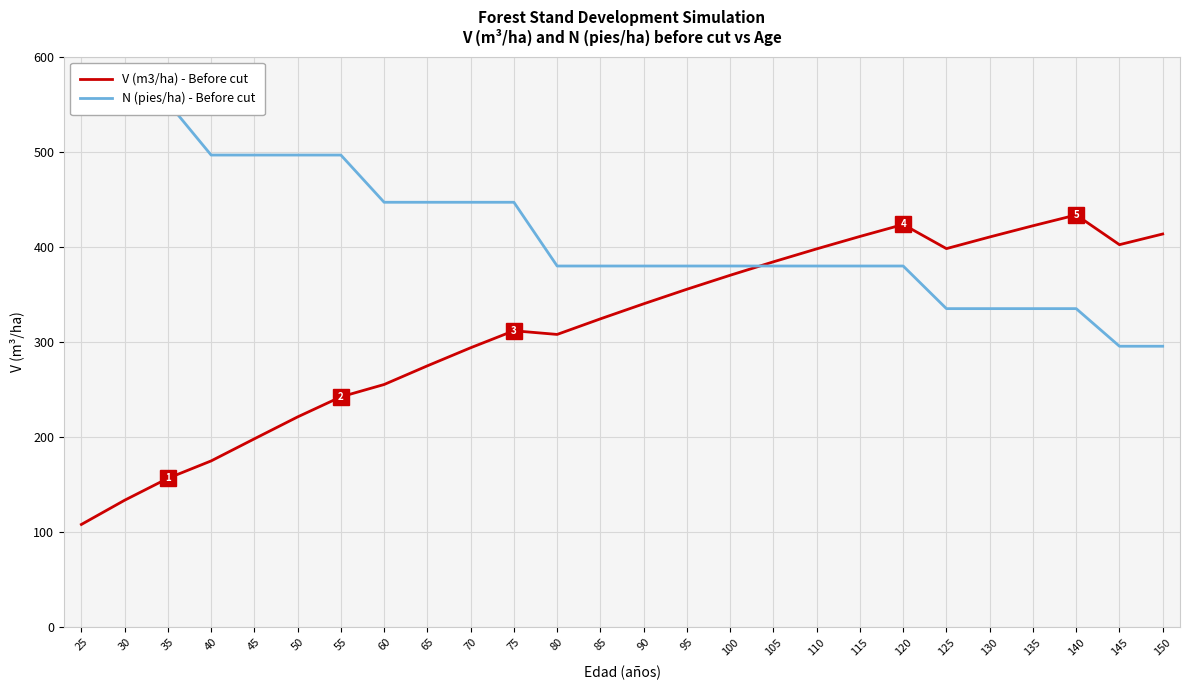

How many lines are shown in the chart?

2